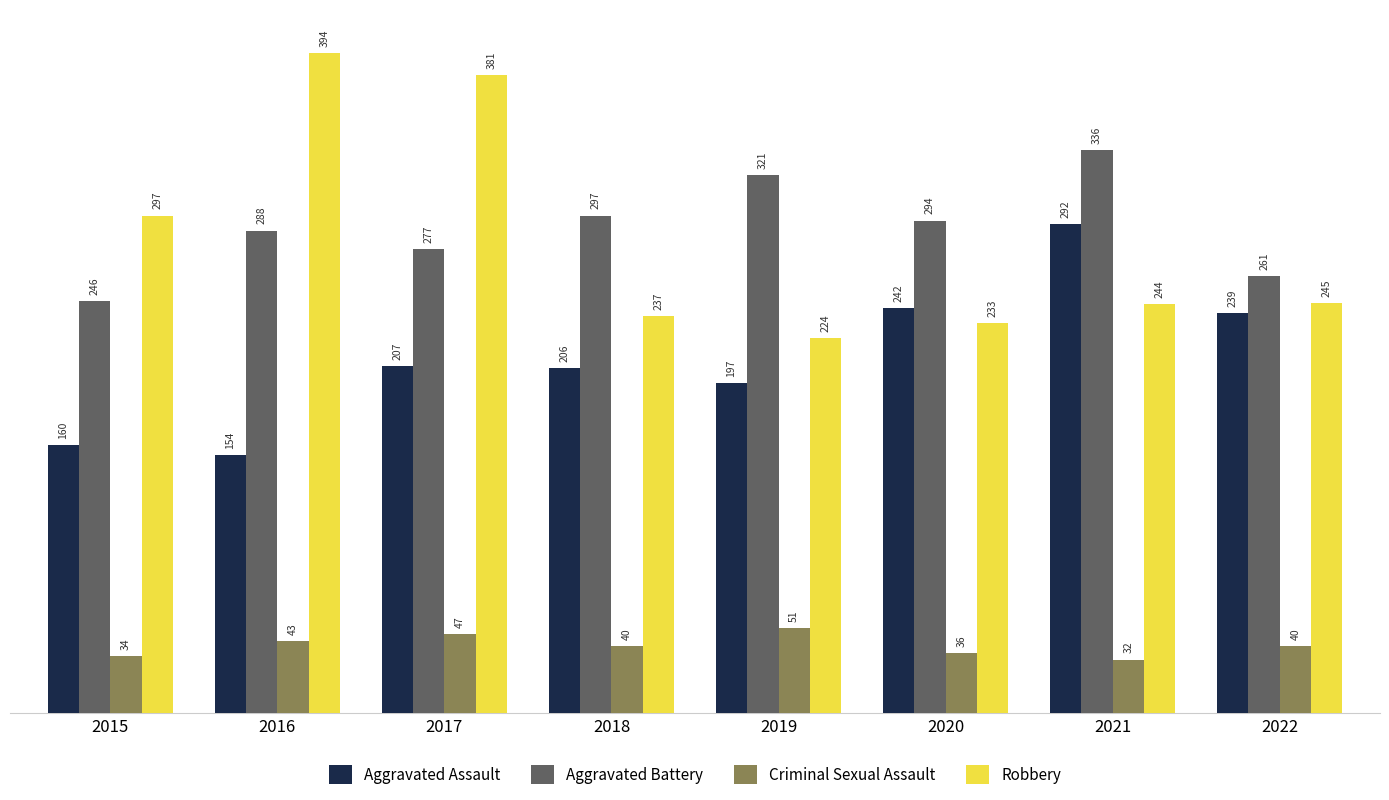

Which series changed the most between 2017 and 2021?

Robbery